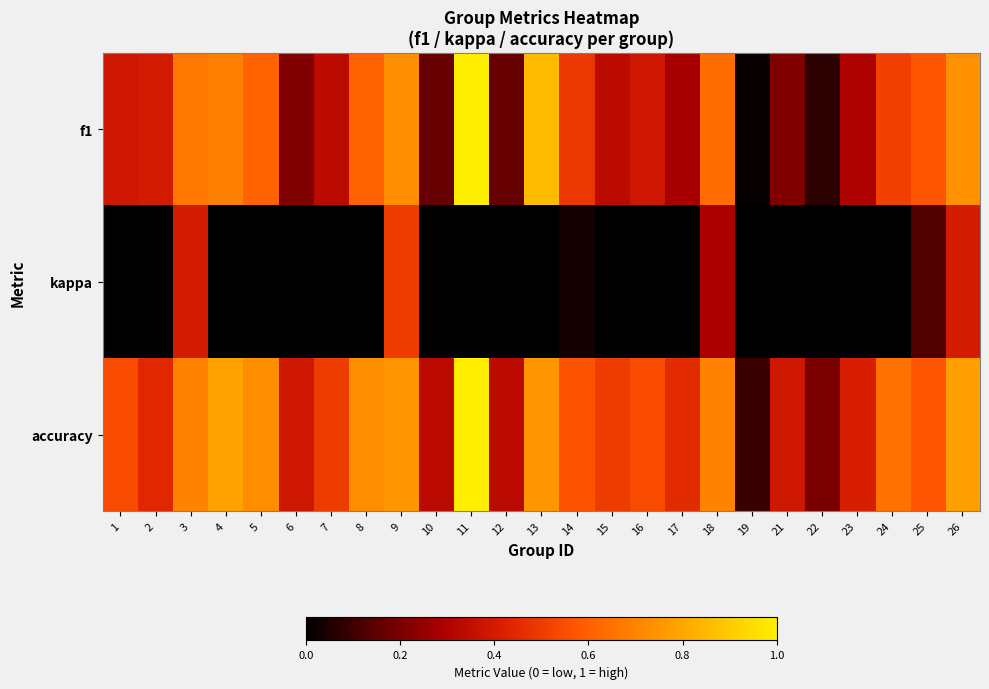

Between 12 and 16, which series saw the biggest shift?

f1